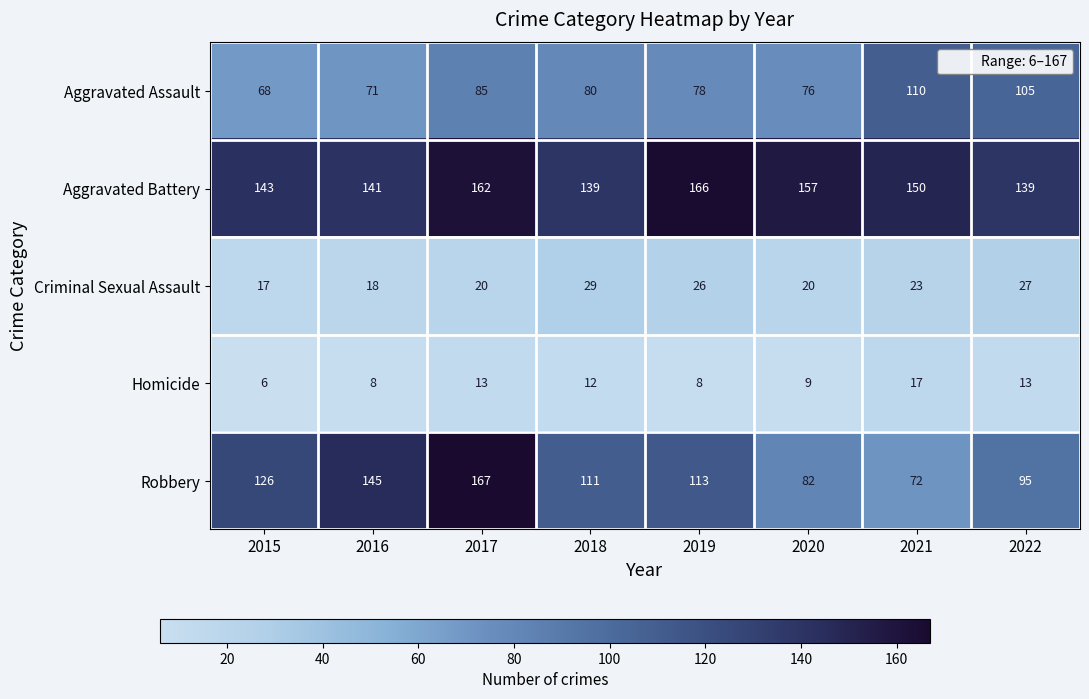

What is the approximate value of Criminal Sexual Assault at 2019?

26